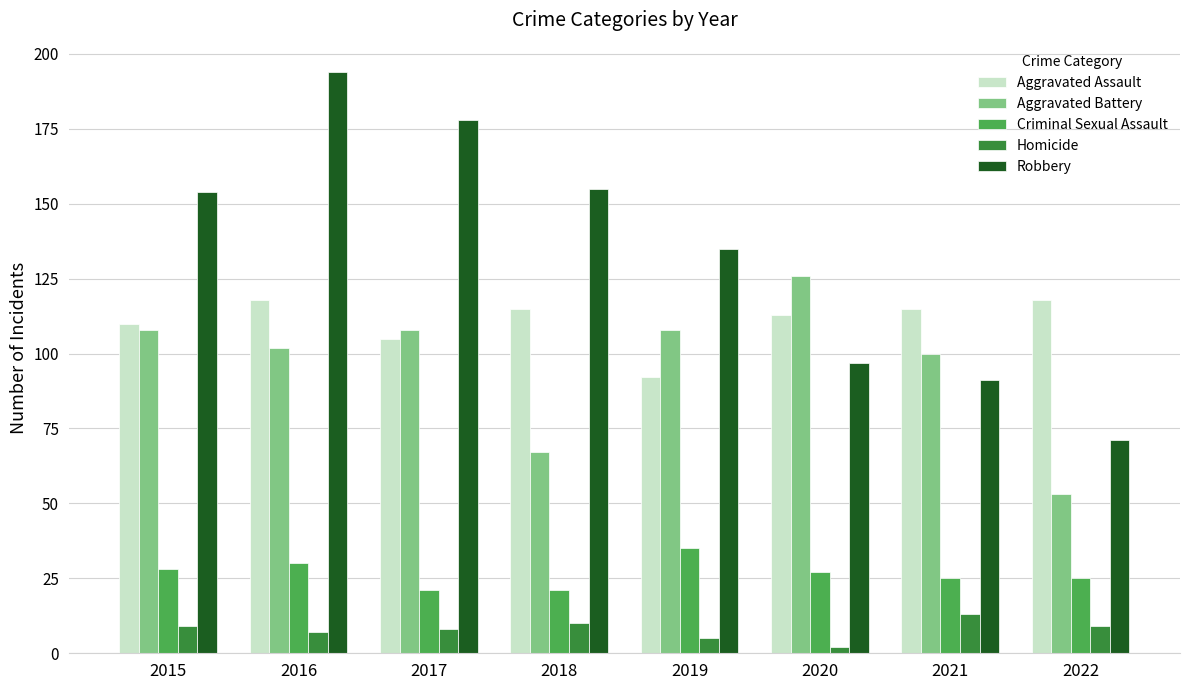

The value of Criminal Sexual Assault at 2018 is 37. True or false?

False